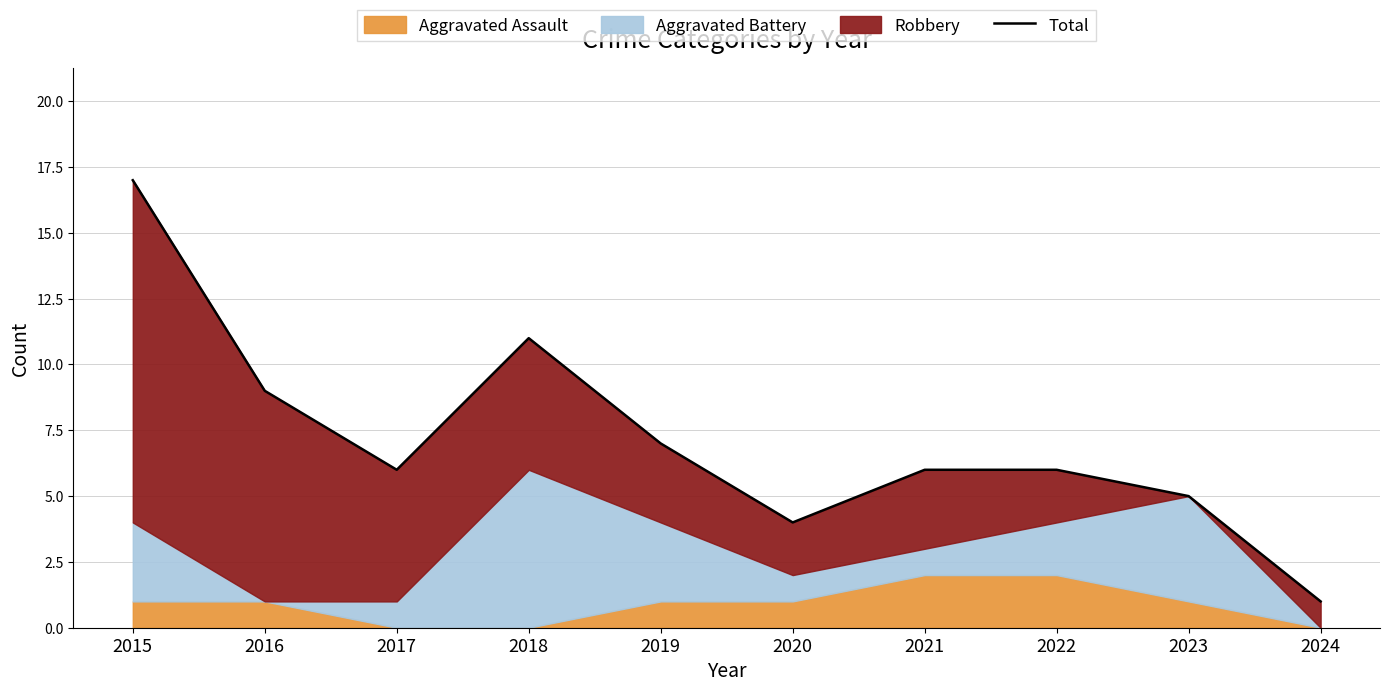

What is the ratio of the value at 2015 to the value at 2016?

1.9